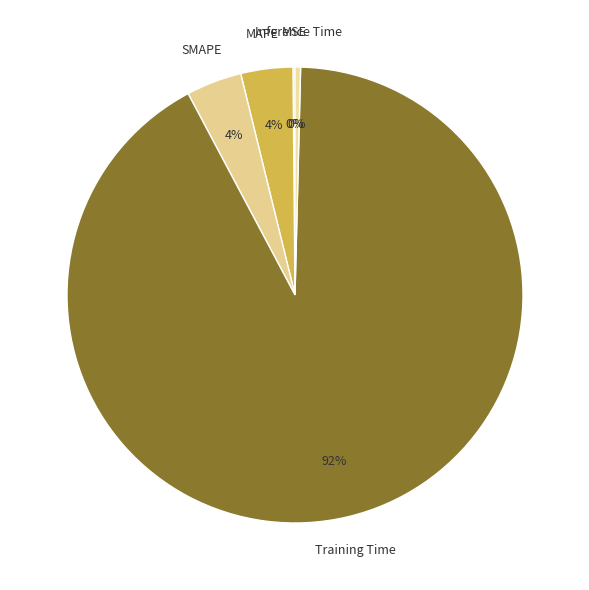

The MAPE slice represents 4% of the pie. True or false?

True